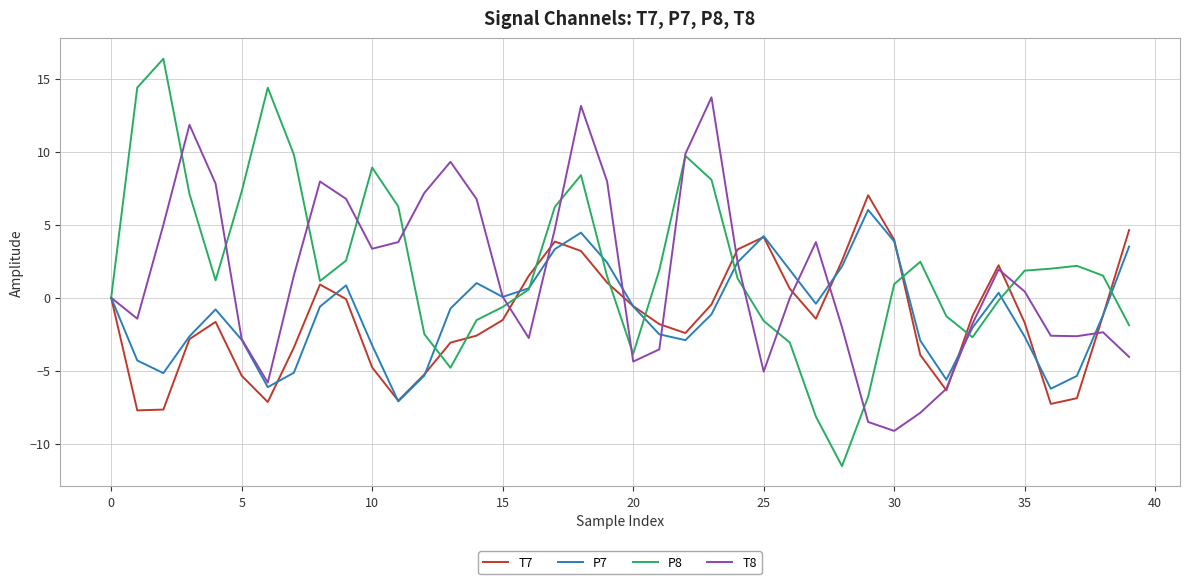

What is the maximum value for T7?

7.0